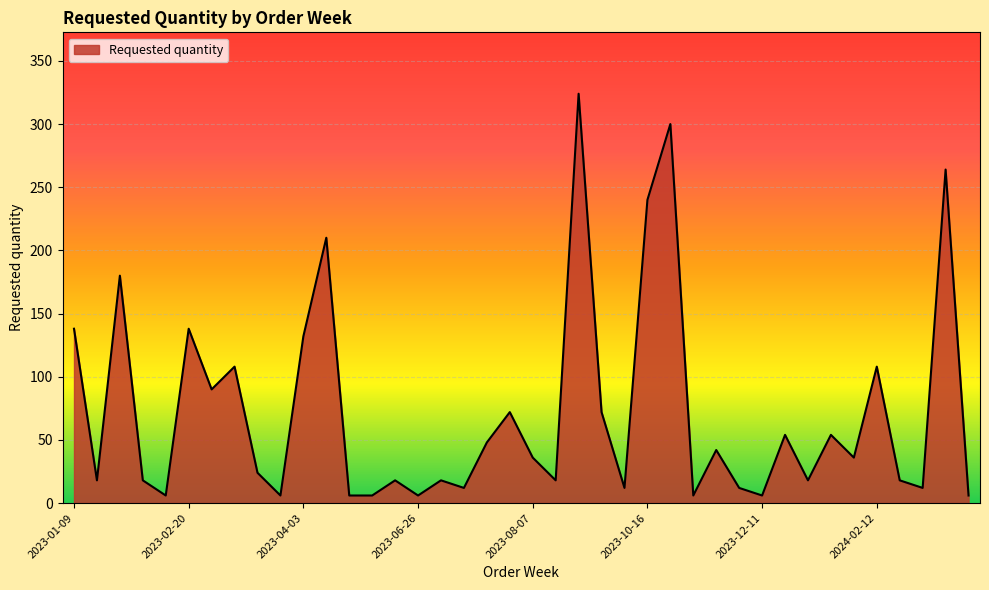

What is the greatest value displayed?

324